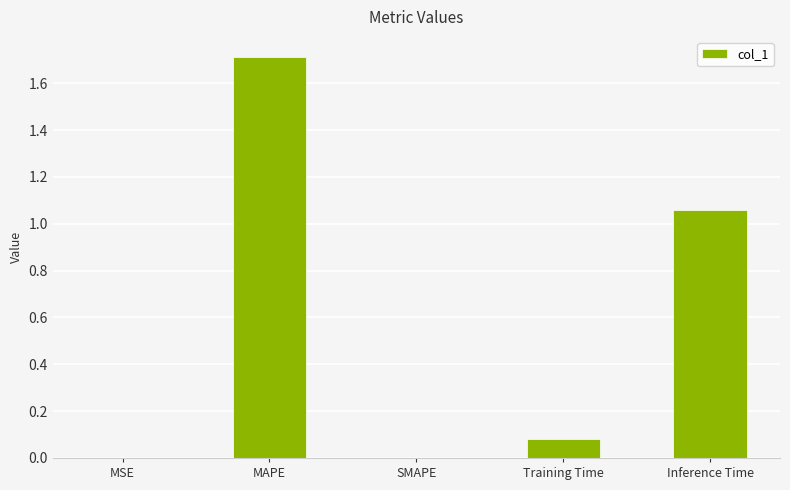

Between Inference Time and MAPE, which is larger?

MAPE